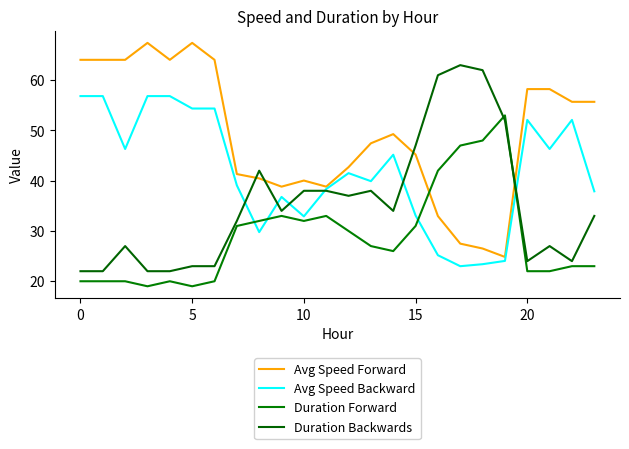

True or false: Duration Forward and Duration Backwards intersect in this chart.

True